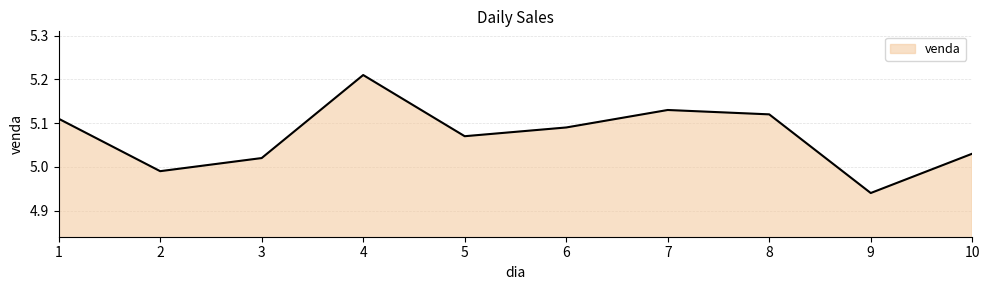

How many series are shown in this chart?

1